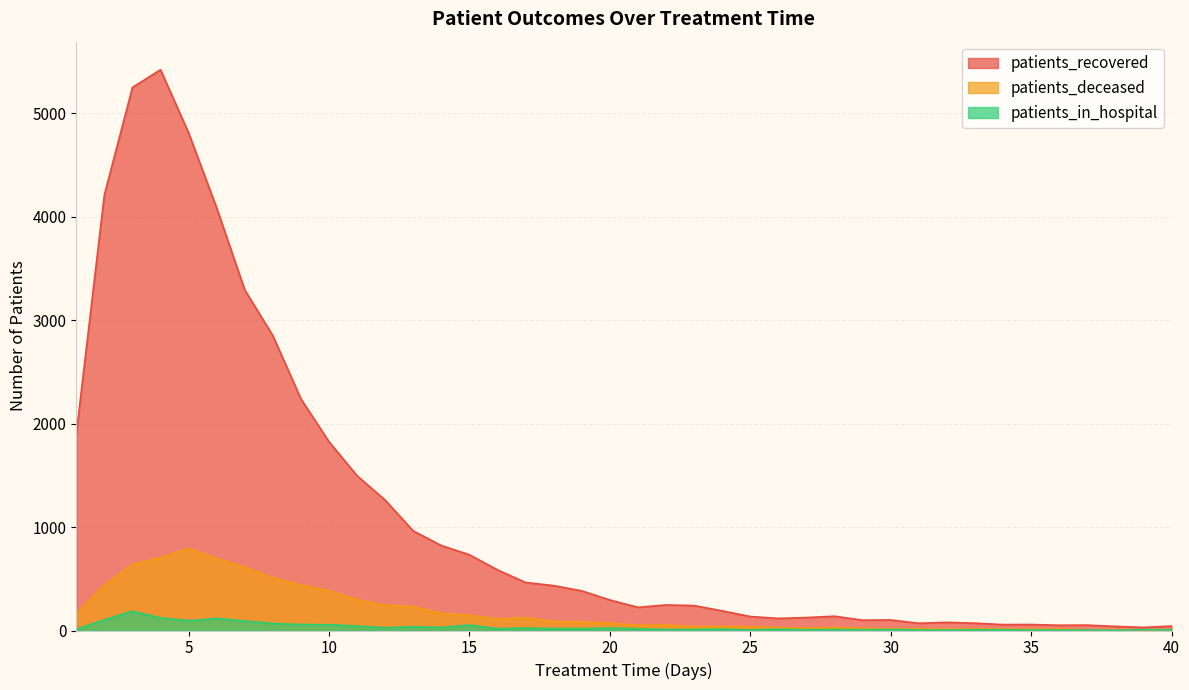

Reading left to right, what are all the values shown in this chart?

patients_recovered: 1897	4209	5248	5419	4809	4083	3291	2849	2238	1824	1495	1260	962	821	732	586	464	434	383	295	224	247	241	190	135	117	125	138	100	102	70	79	71	57	58	51	52	40	30	43
patients_deceased: 165	440	639	705	793	696	614	512	439	385	298	245	231	167	148	112	125	87	82	72	50	54	36	39	35	28	23	30	20	15	17	12	16	13	13	13	6	5	6	8
patients_in_hospital: 12	103	187	122	95	117	92	68	58	56	43	27	37	30	53	18	24	19	18	24	17	9	10	14	5	13	7	10	7	9	6	4	7	7	5	4	5	1	9	6